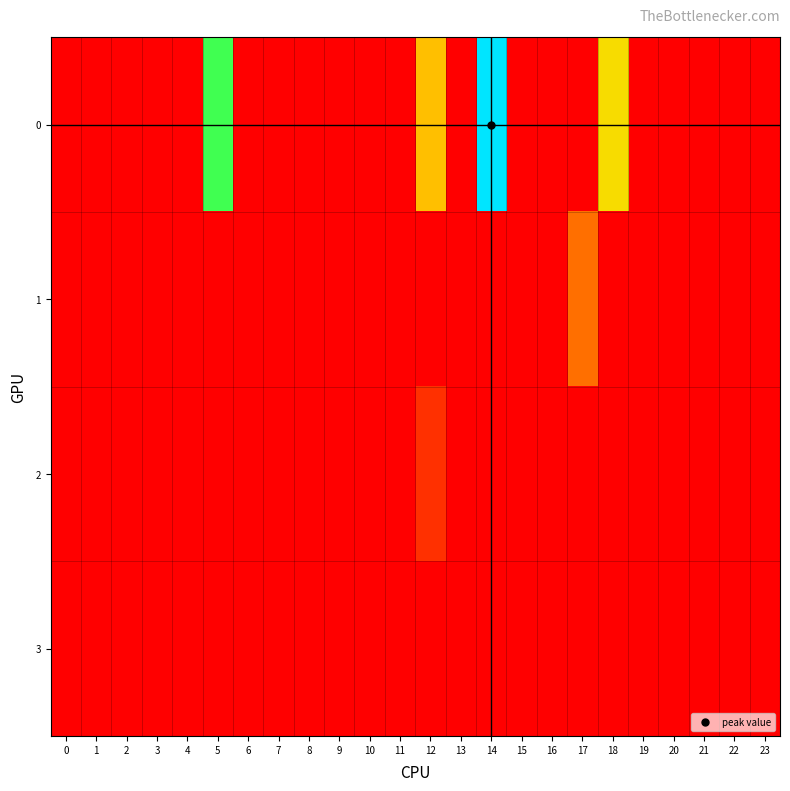

Which has a higher value, 15 or 0?

15